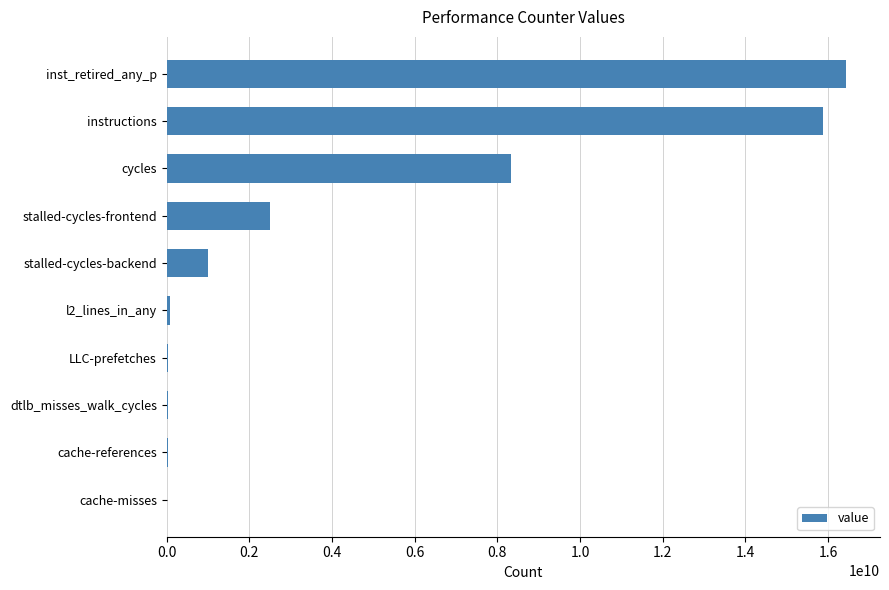

Is it true that the value at cycles is 8332894848?

True